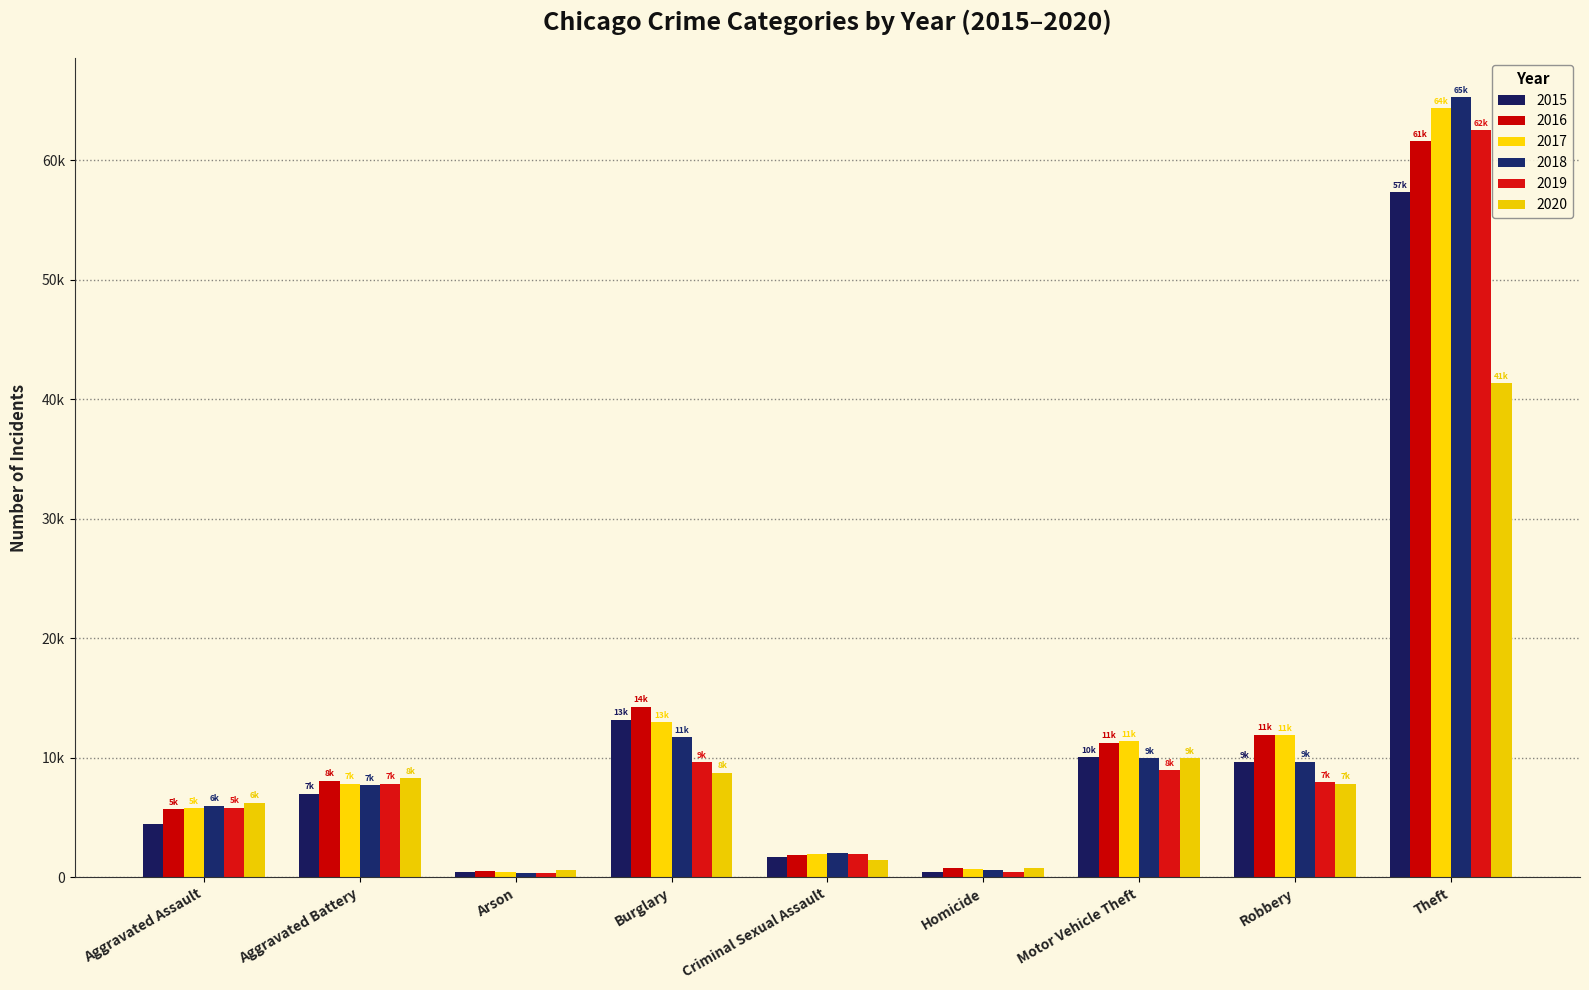

The 2015 series shows 96448 at Theft. True or false?

False